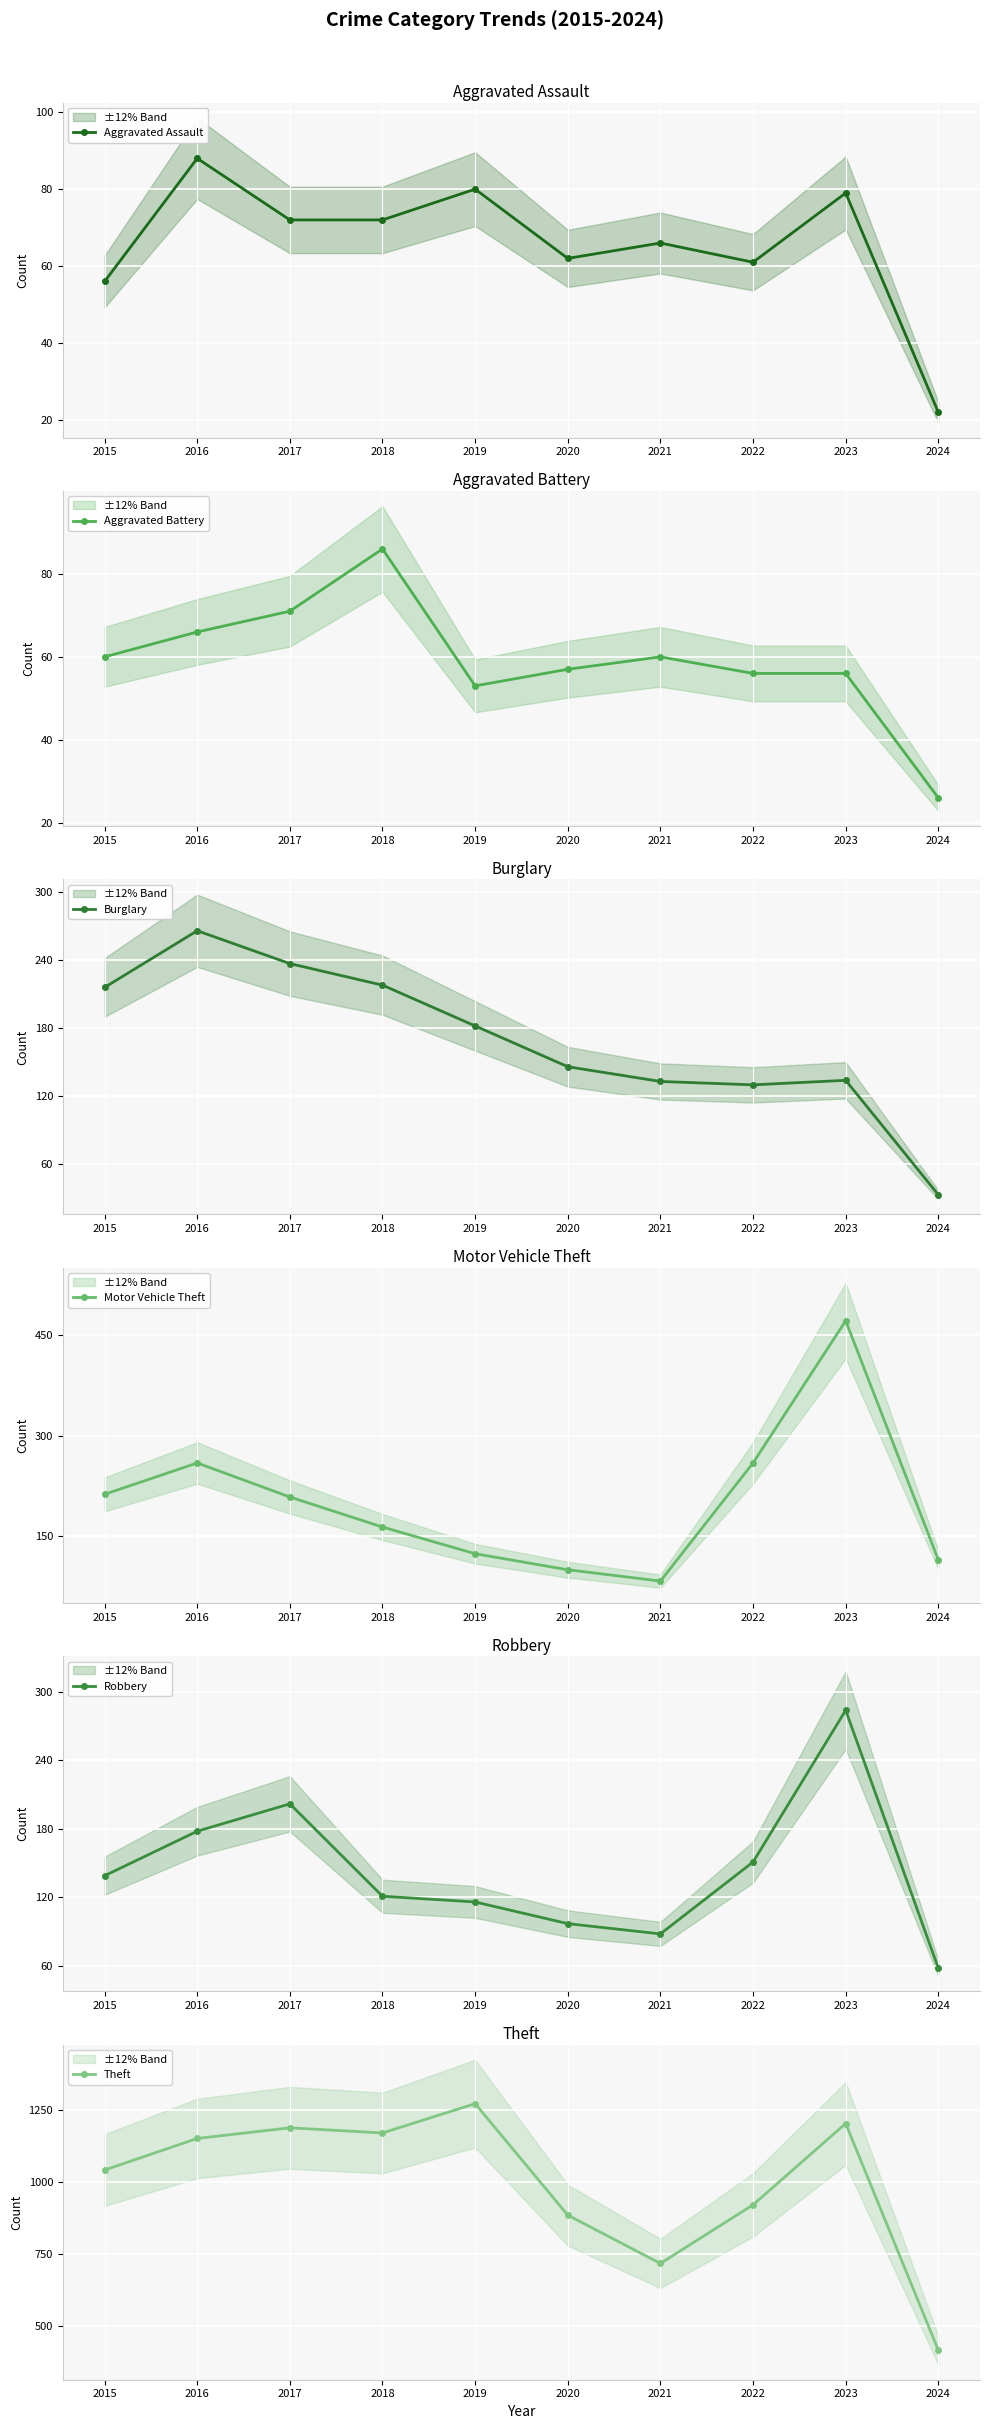

At which label does Theft reach its minimum?

2024